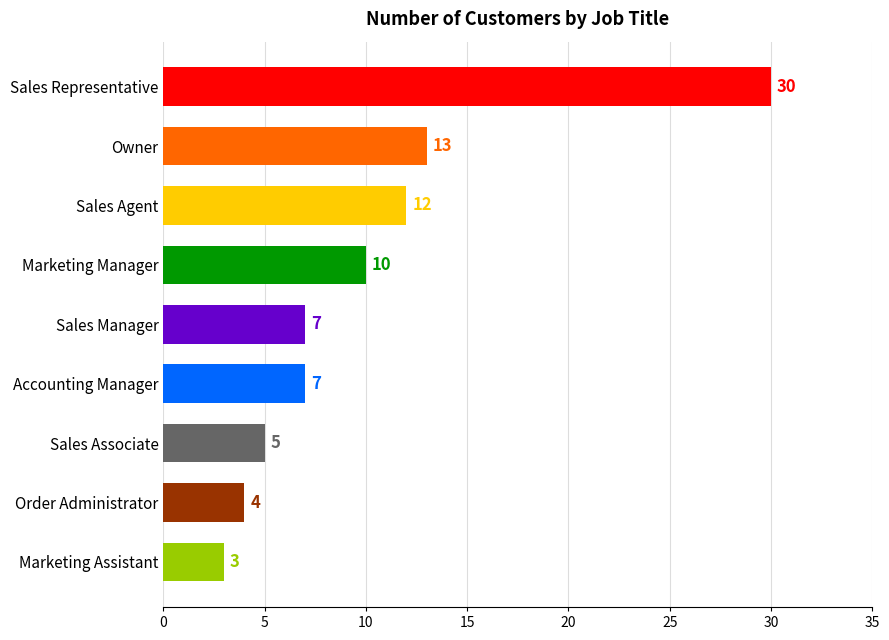

Between Marketing Assistant and Sales Representative, which is larger?

Sales Representative